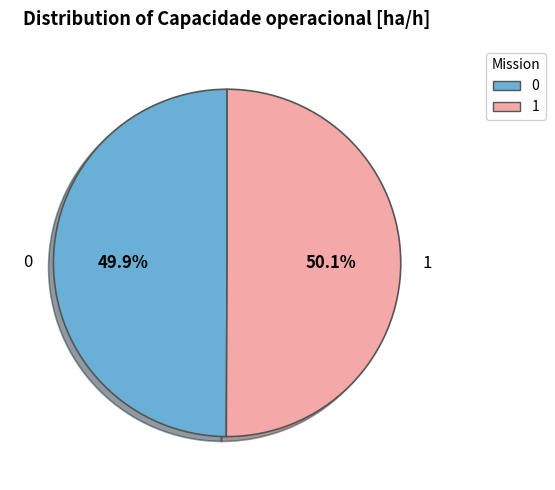

True or false: 0 accounts for 57% of the total.

False